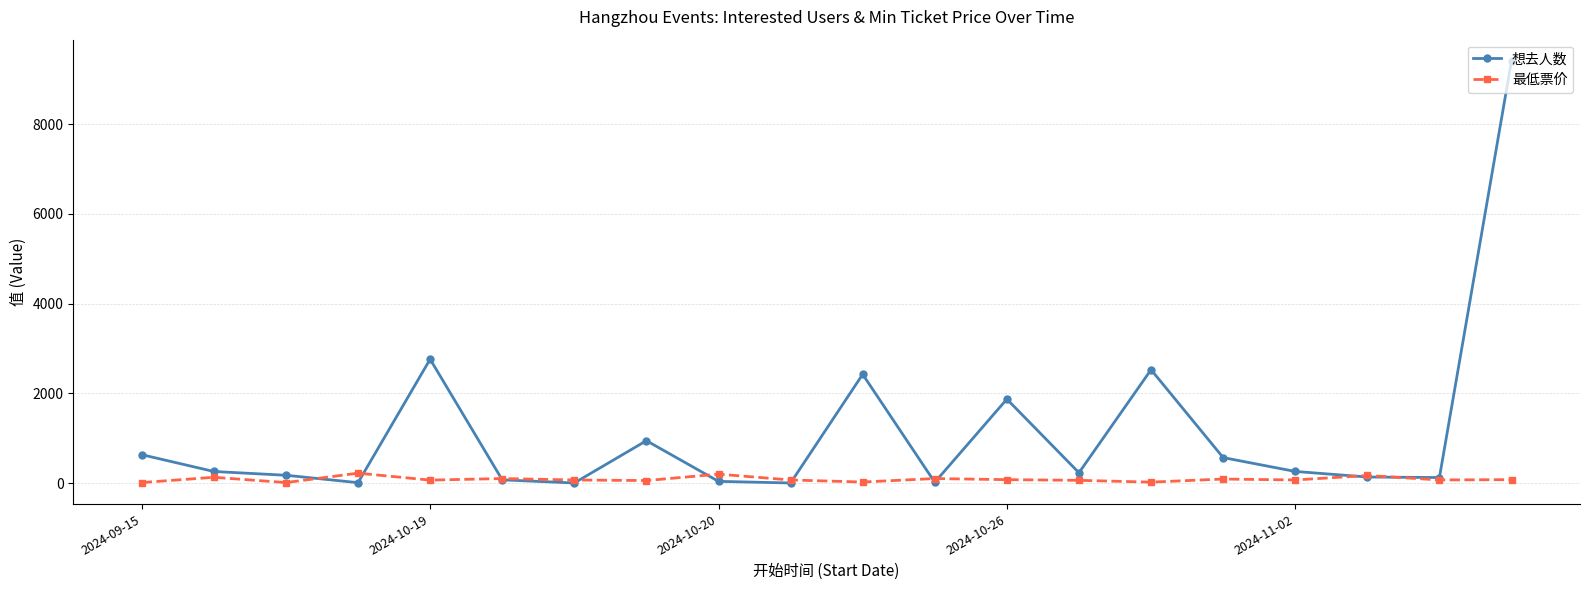

Rank the series by their maximum value, from lowest to highest.

最低票价, 想去人数